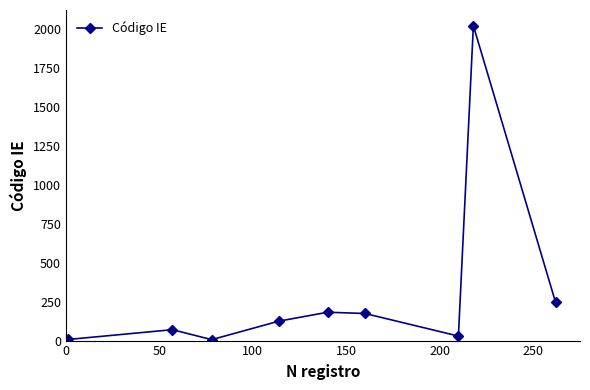

What is the maximum value shown in the chart?

2022